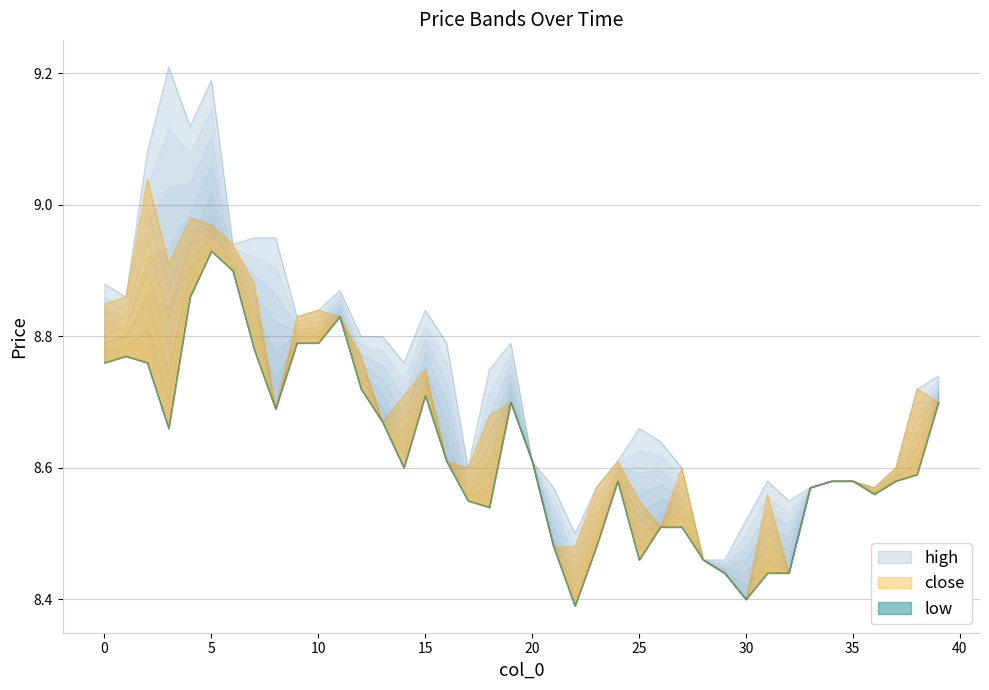

What is the minimum value for high?

8.5